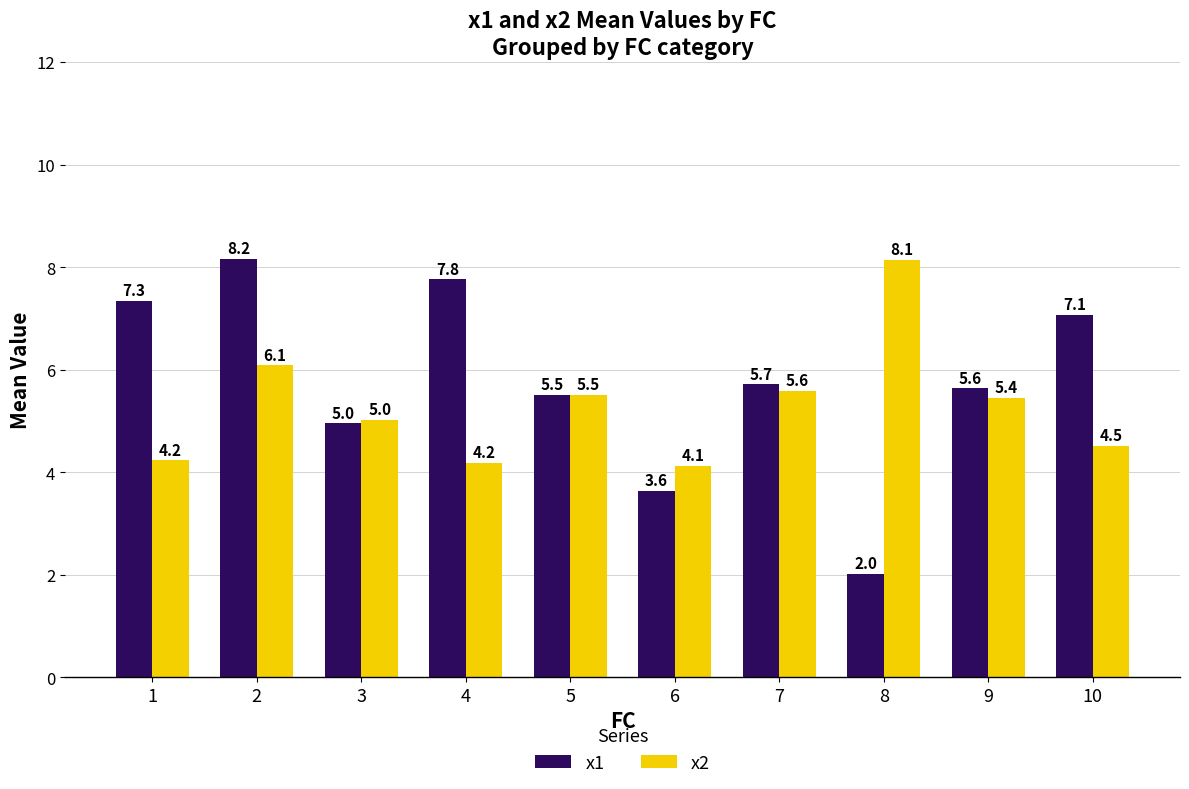

What is the difference between the highest and lowest values at 10?

2.6